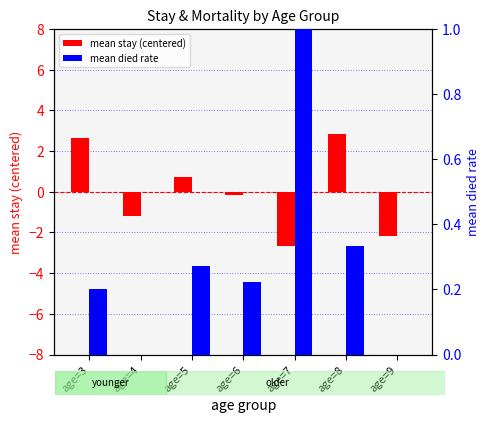

What is the difference between the highest and lowest values at age=9?

2.2